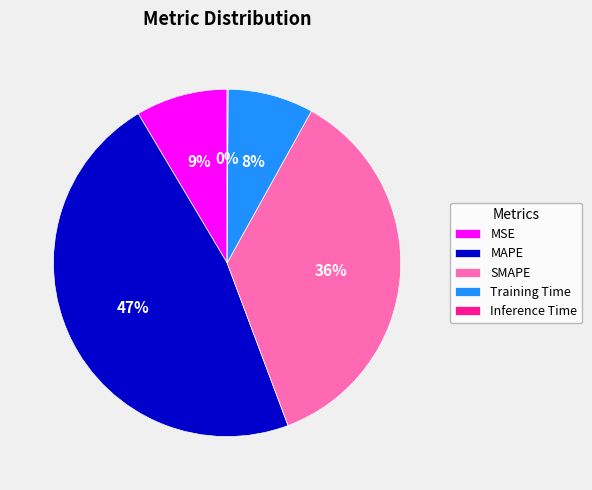

Is the sum of MSE and Training Time greater than half?

No